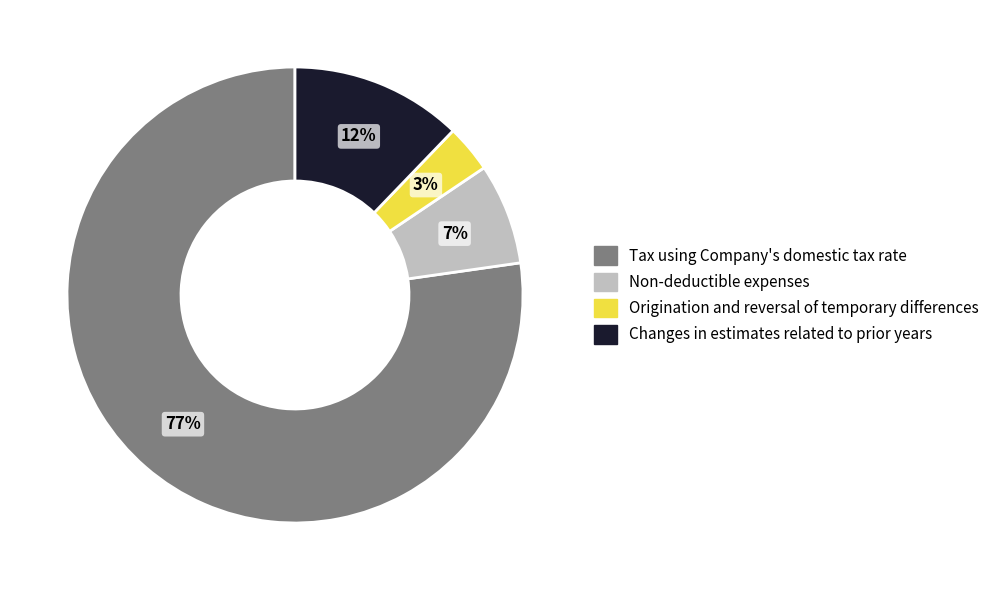

To the nearest percent, what portion does Non-deductible expenses represent?

7%